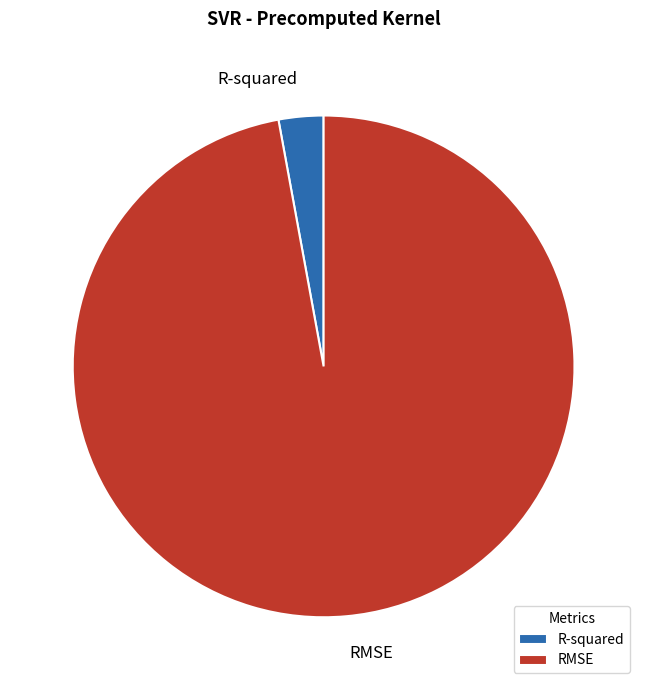

Which category has the biggest portion of the pie?

RMSE